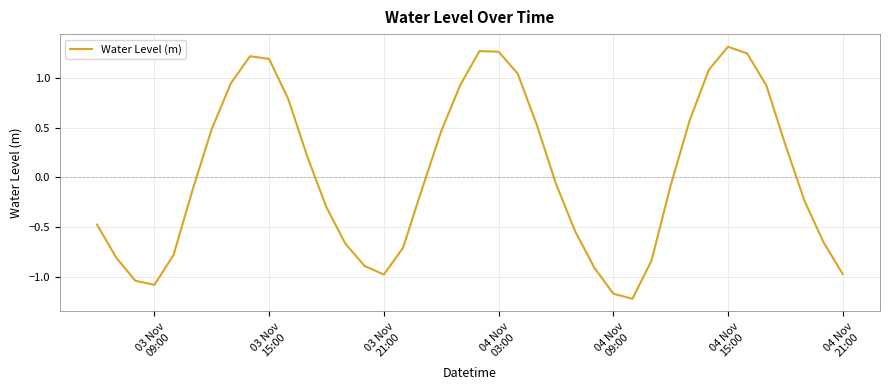

Count the number of categories in the chart.

40